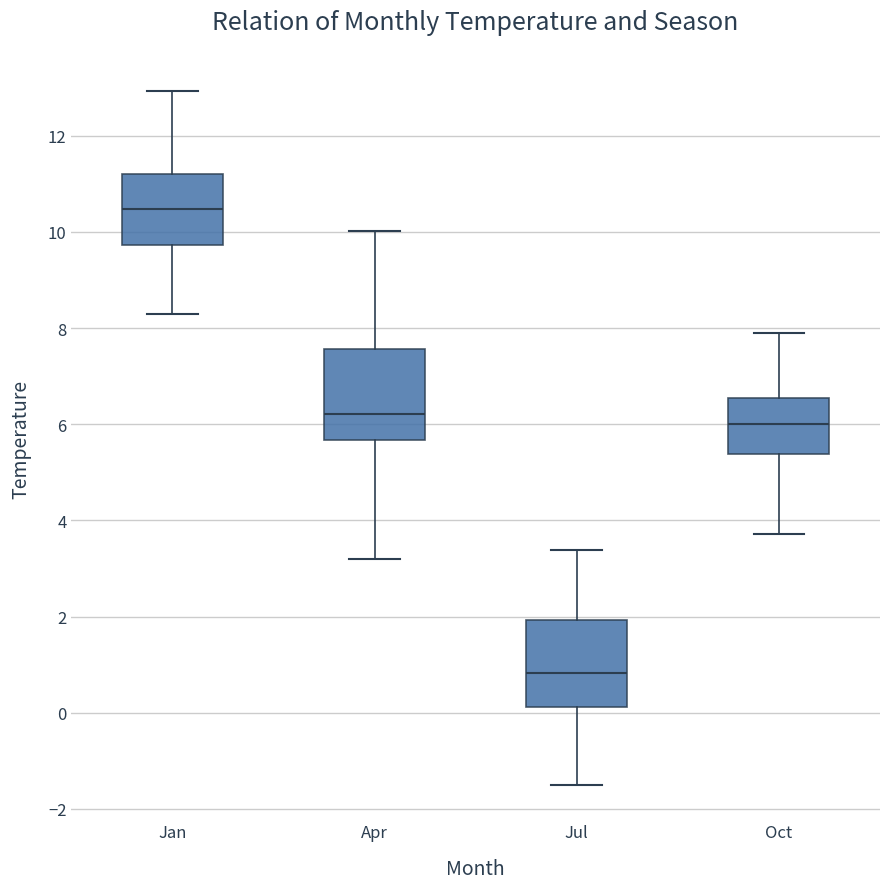

Where does the median line of the box for Apr sit on the y-axis? The values are not printed on the chart, so give them approximately, as read against the axis.

6.2